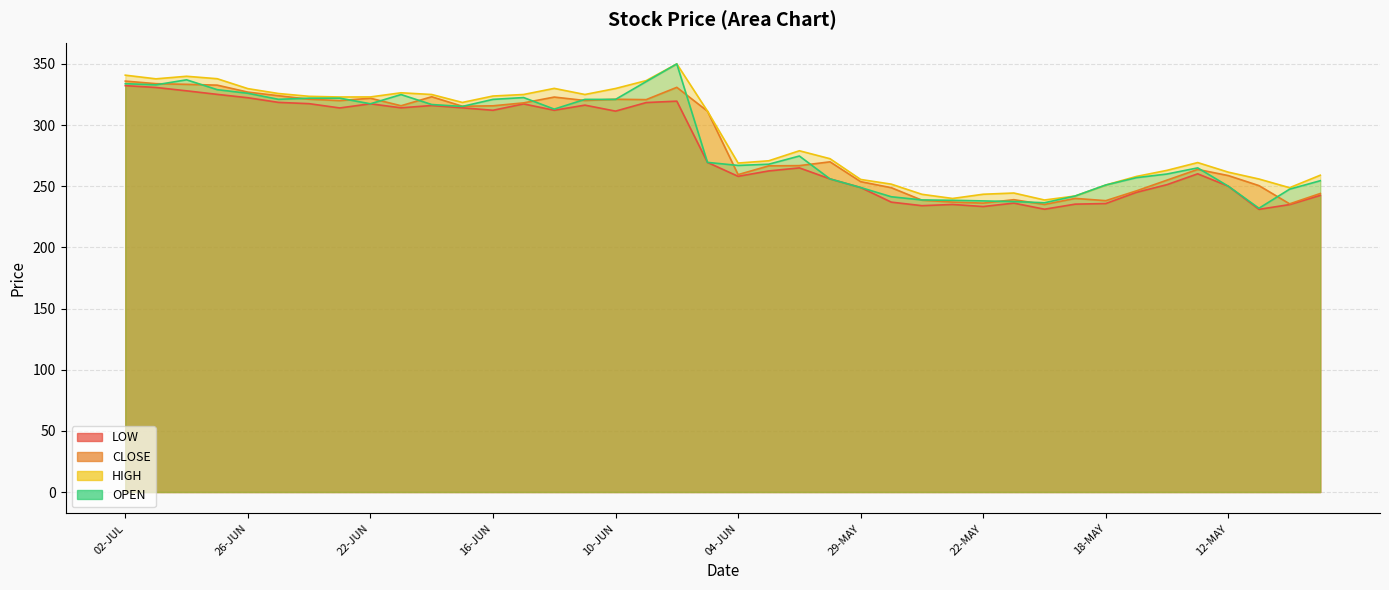

At which label does HIGH reach its minimum?

20-MAY